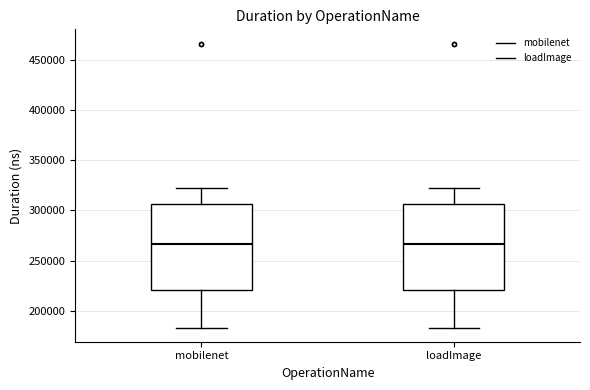

Reading left to right, read every box against the y-axis: the position of its median line, the range the box covers, and the ends of its whiskers. The values are not printed on the chart, so give them approximately, as read against the axis.

mobilenet: median 265000, box 220000 to 305000, whiskers 185000 to 320000
loadImage: median 265000, box 220000 to 305000, whiskers 185000 to 320000